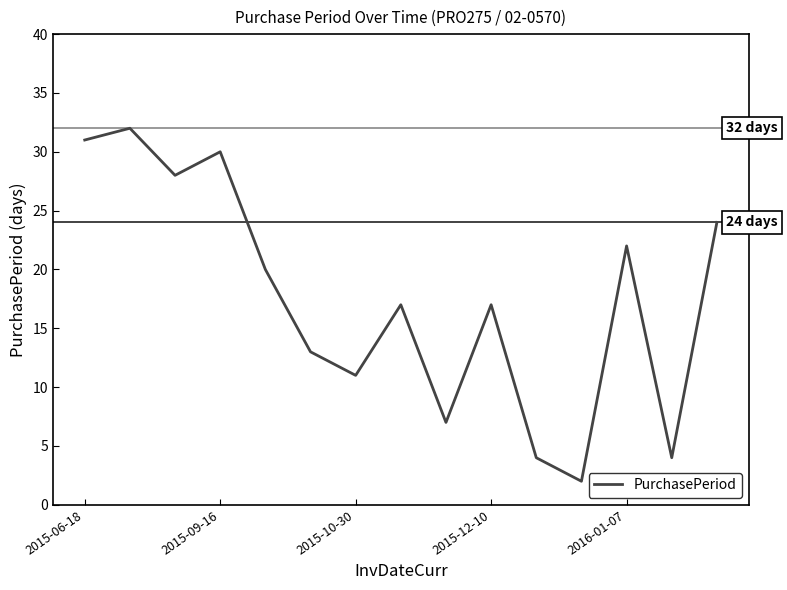

What is the difference between the maximum and minimum values?

30